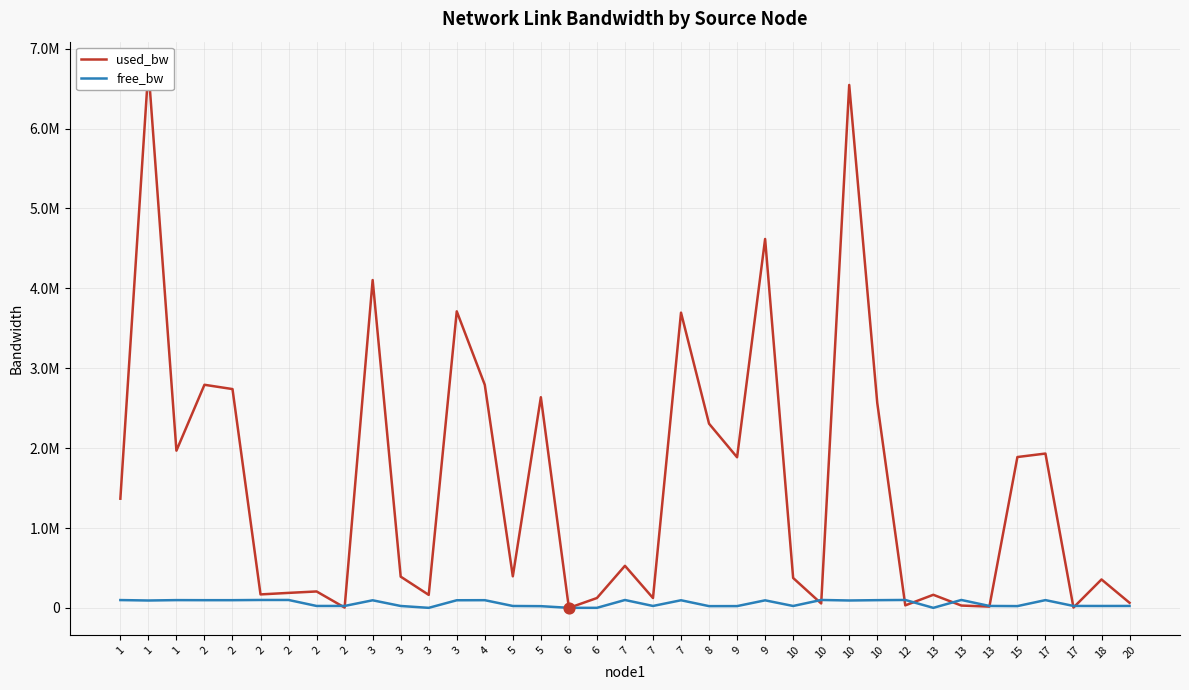

Which series has the largest Y range (max minus min)?

used_bw